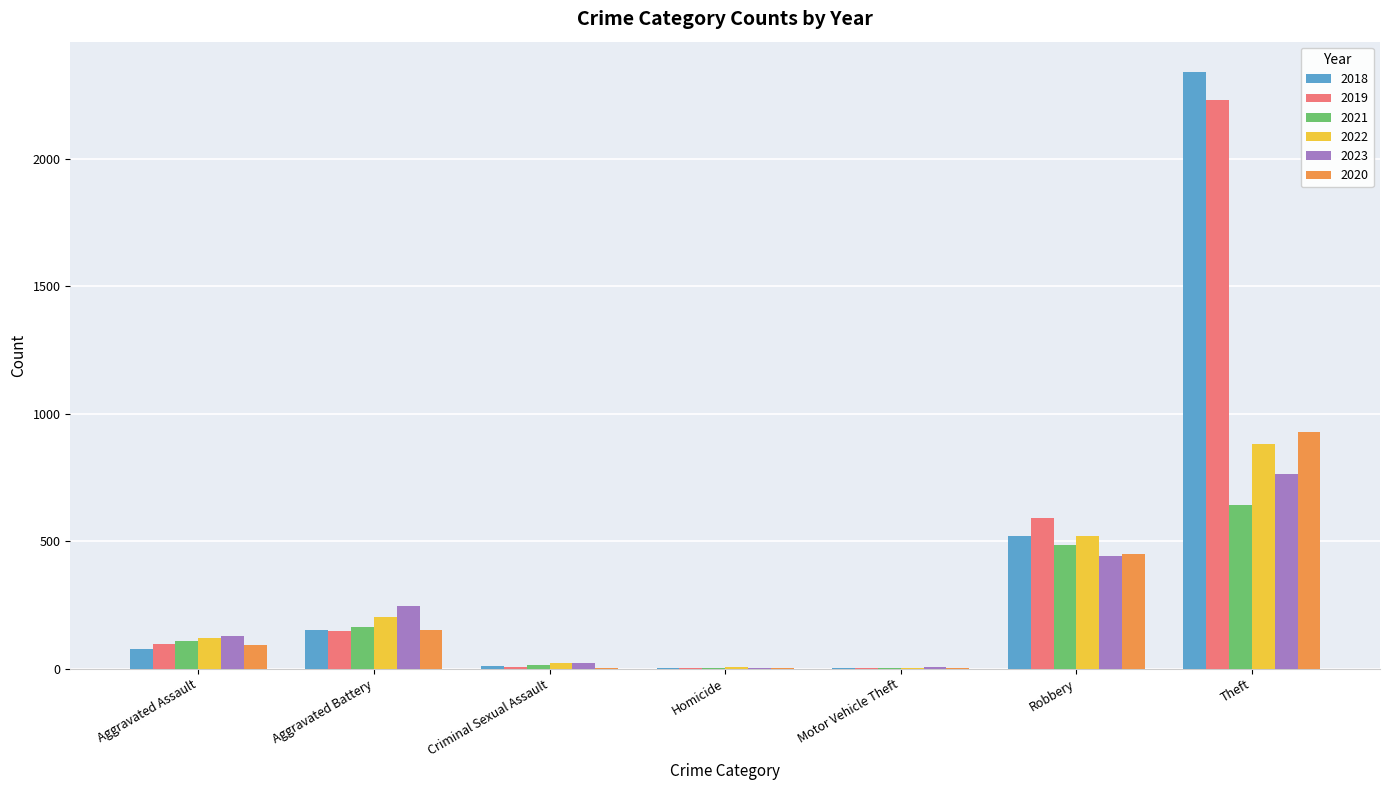

What is the sum of the 2020 values at Aggravated Assault and Motor Vehicle Theft?

97